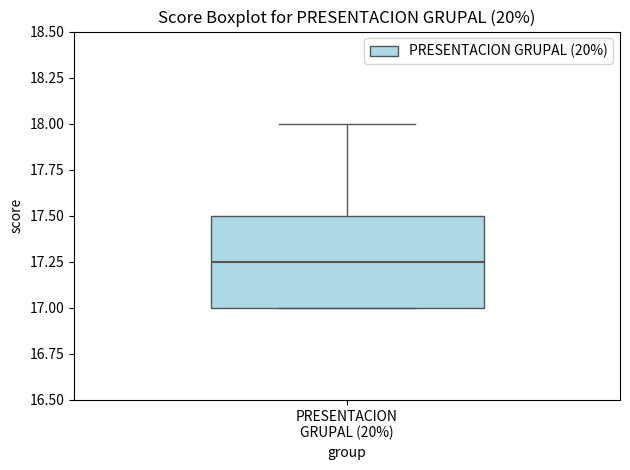

Where does the upper whisker of the box for PRESENTACION GRUPAL (20%) end on the y-axis? The values are not printed on the chart, so give them approximately, as read against the axis.

18.00